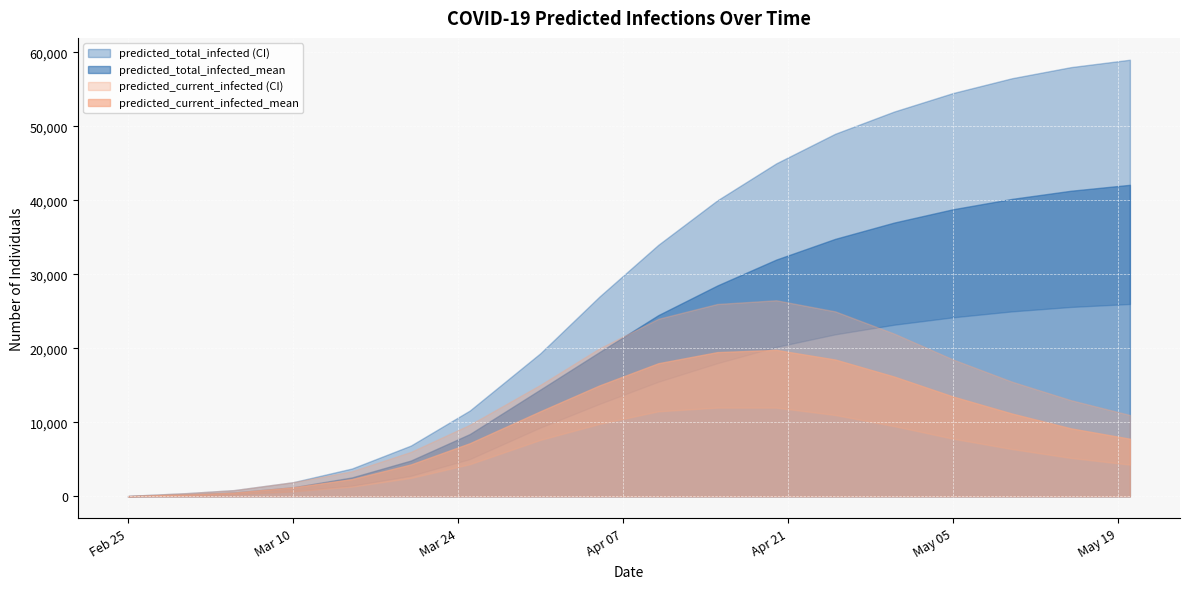

At 2020-04-25, list the series in order from smallest to largest.

predicted_current_infected_lower, predicted_current_infected_mean, predicted_total_infected_lower, predicted_current_infected_upper, predicted_total_infected_mean, predicted_total_infected_upper